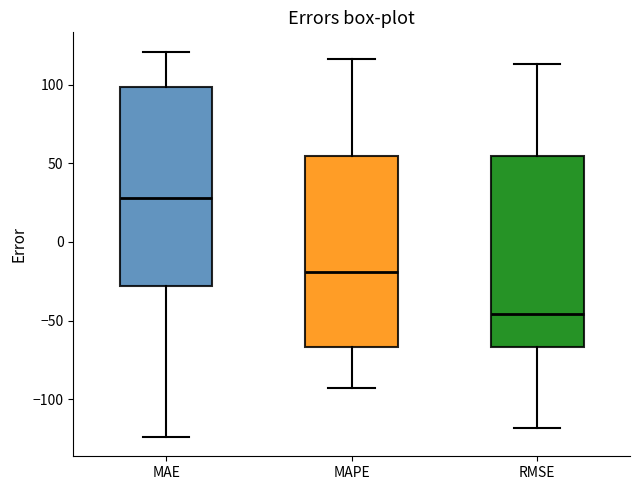

Where does the lower whisker of the box for MAE end on the y-axis? The values are not printed on the chart, so give them approximately, as read against the axis.

-125